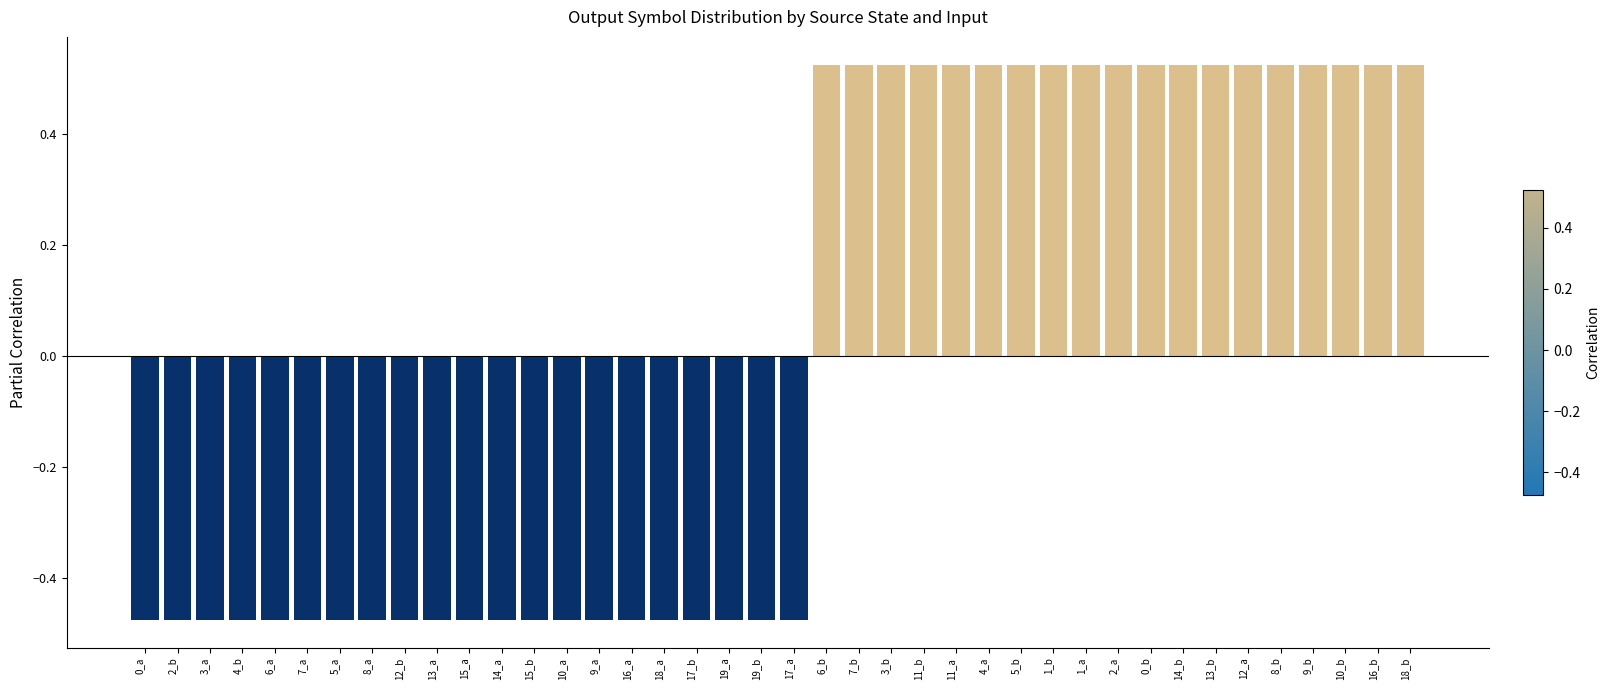

How many positive values are there?

19